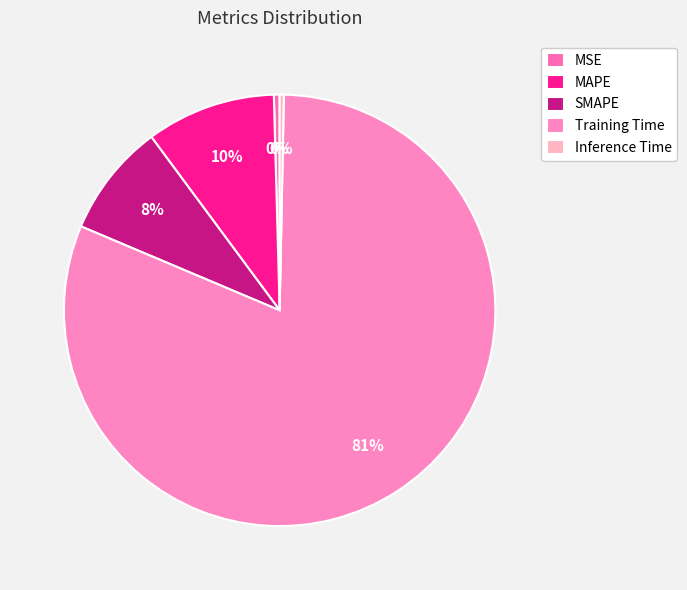

Count the number of slices in the pie.

5